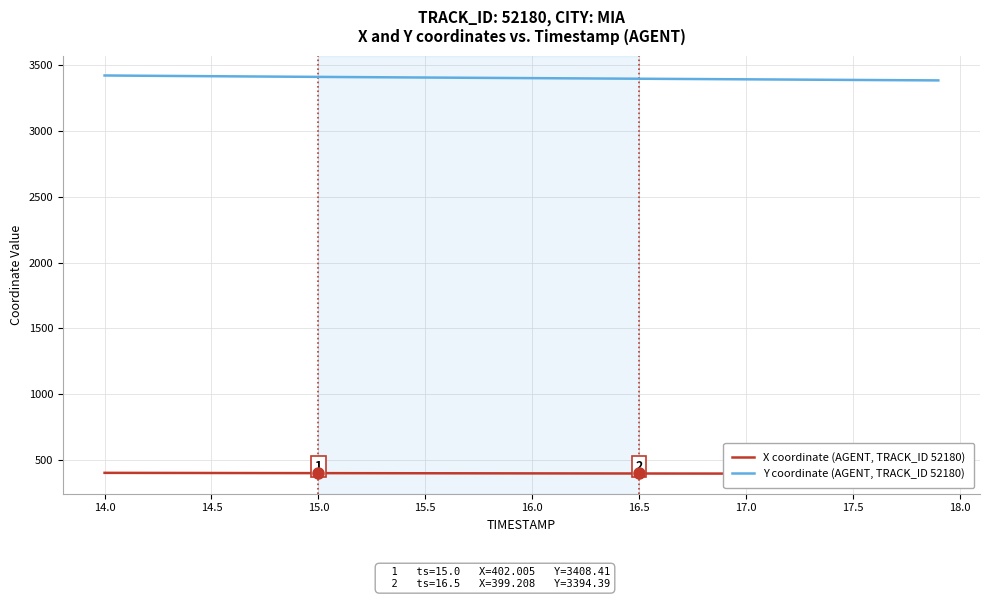

Reading left to right, list all the values displayed in this chart.

X coordinate (AGENT, TRACK_ID 52180): 404.1	403.9	403.7	403.5	403.3	403.0	402.8	402.6	402.4	402.2	402.0	401.8	401.6	401.4	401.2	401.0	400.8	400.6	400.5	400.3	400.1	399.9	399.7	399.6	399.4	399.2	399.0	398.9	398.7	398.5	398.4	398.2	398.0	397.9	397.7	397.5	397.4	397.2	397.1	396.9
Y coordinate (AGENT, TRACK_ID 52180): 3419.1	3417.9	3416.8	3415.7	3414.6	3413.5	3412.5	3411.4	3410.4	3409.4	3408.4	3407.4	3406.4	3405.5	3404.5	3403.6	3402.6	3401.7	3400.7	3399.8	3398.9	3398.0	3397.1	3396.2	3395.3	3394.4	3393.5	3392.6	3391.7	3390.8	3389.9	3389.0	3388.1	3387.1	3386.2	3385.3	3384.4	3383.5	3382.6	3381.8